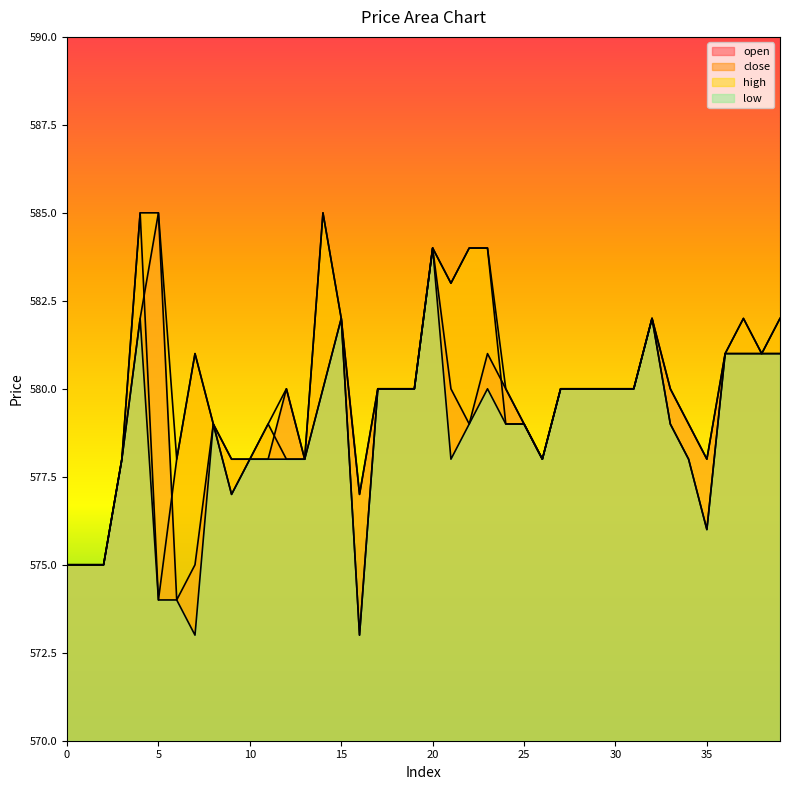

List the series in order of their peak value, highest first.

open, close, high, low